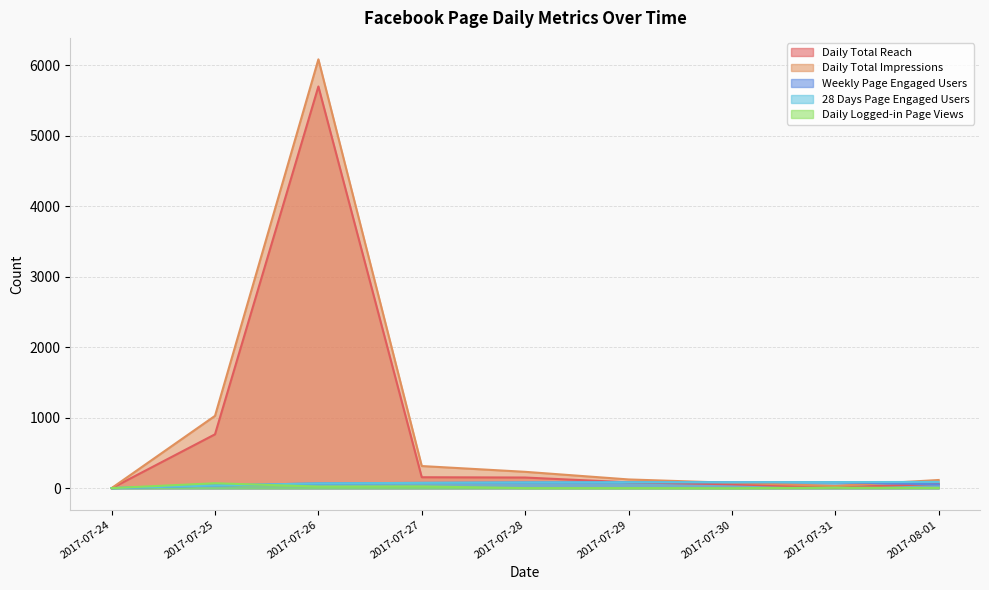

How many data points does each series have?

9